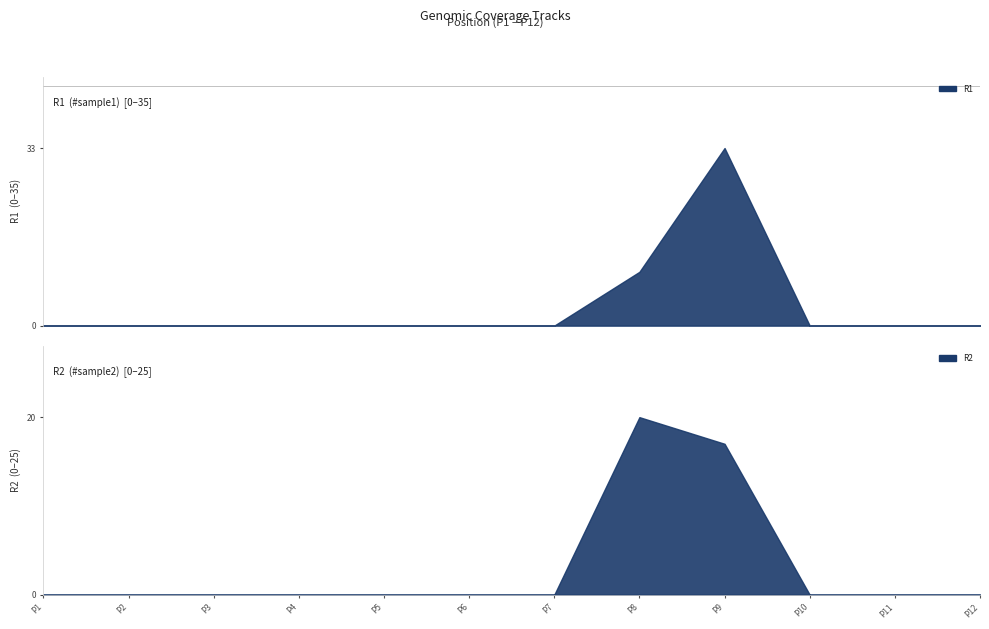

What is the average value of the R2 series?

3